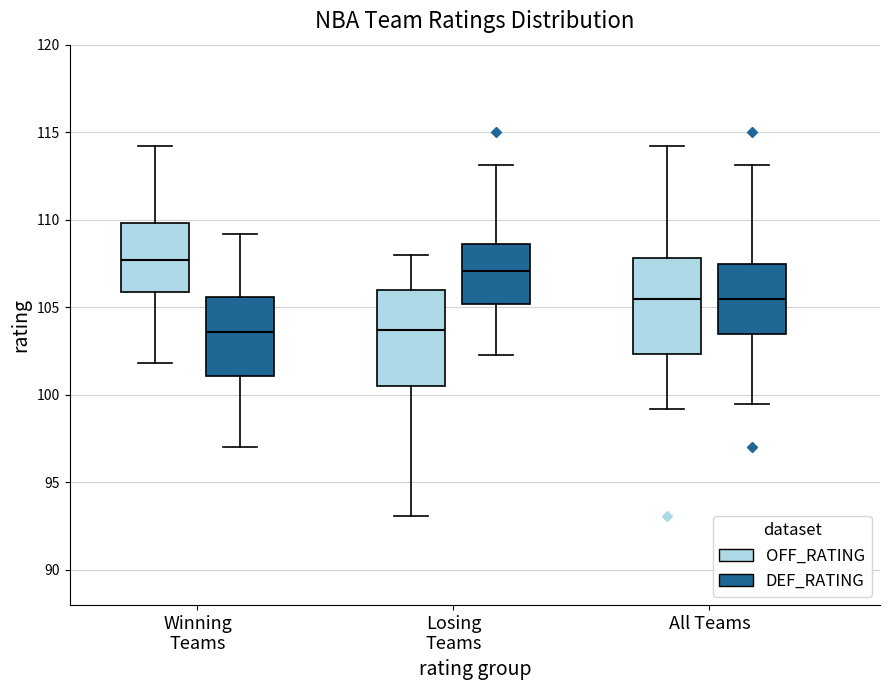

Reading left to right, transcribe this box plot: for each box, give where its median line is, the range the box spans, and where its two whiskers end, as read against the y-axis. The values are not printed on the chart, so give them approximately, as read against the axis.

Winning Teams (OFF_RATING): median 107.5, box 106.0 to 110.0, whiskers 102.0 to 114.0
Winning Teams (DEF_RATING): median 103.5, box 101.0 to 105.5, whiskers 97.0 to 109.0
Losing Teams (OFF_RATING): median 103.5, box 100.5 to 106.0, whiskers 93.0 to 108.0
Losing Teams (DEF_RATING): median 107.0, box 105.0 to 108.5, whiskers 102.5 to 113.0
All Teams (OFF_RATING): median 105.5, box 102.5 to 108.0, whiskers 99.0 to 114.0
All Teams (DEF_RATING): median 105.5, box 103.5 to 107.5, whiskers 99.5 to 113.0